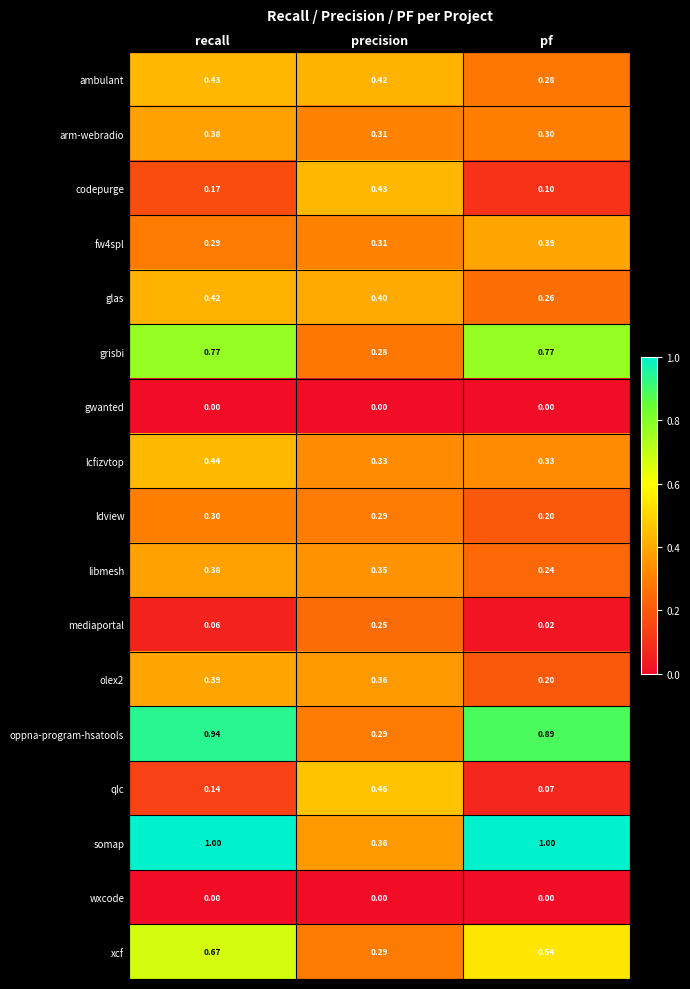

At which label is oppna-program-hsatools closest to 0?

precision